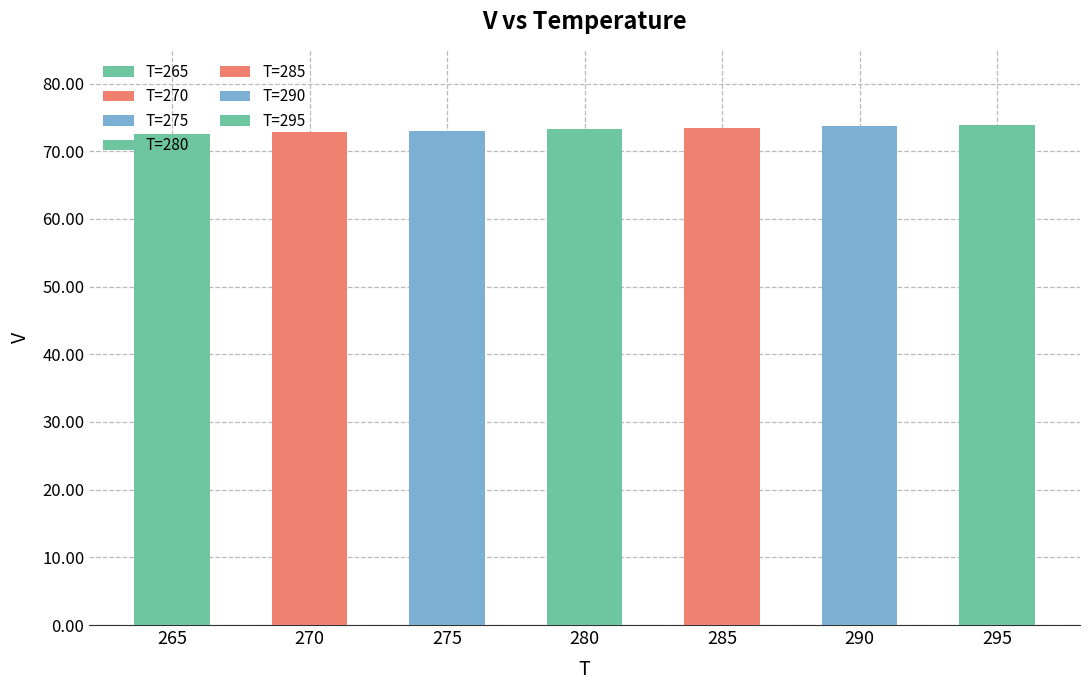

List the labels in order of value, largest first.

295, 290, 285, 280, 275, 270, 265